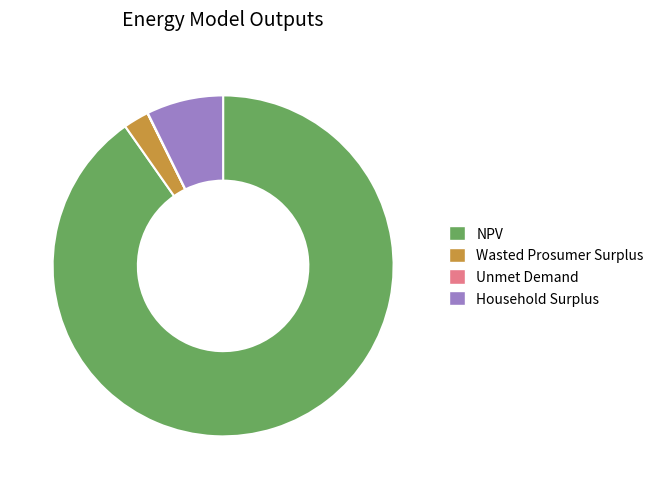

Is it true that NPV is 76% of the pie?

False